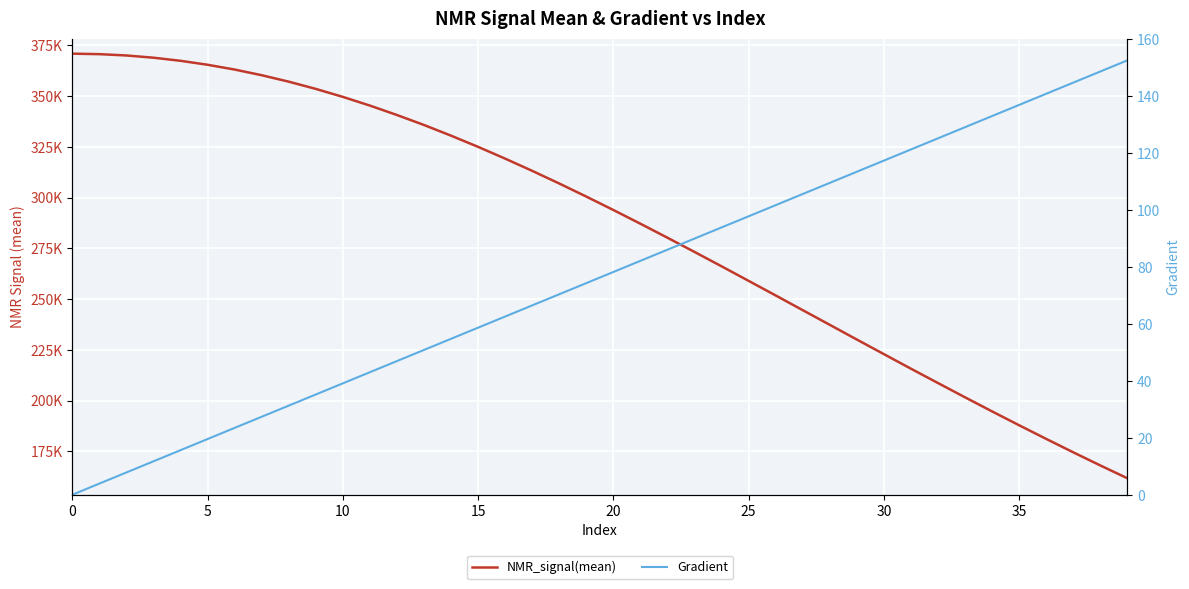

How many data points in Gradient are above 78?

20